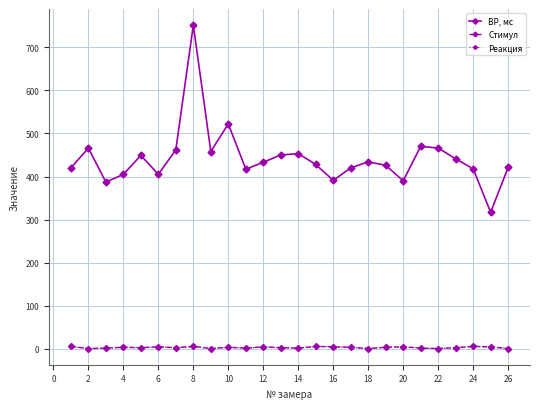

Is this an area chart (filled region under the line)?

No